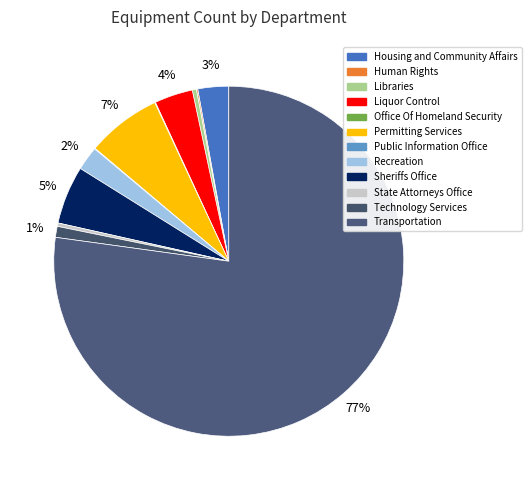

Between Liquor Control and Permitting Services, which is larger?

Permitting Services